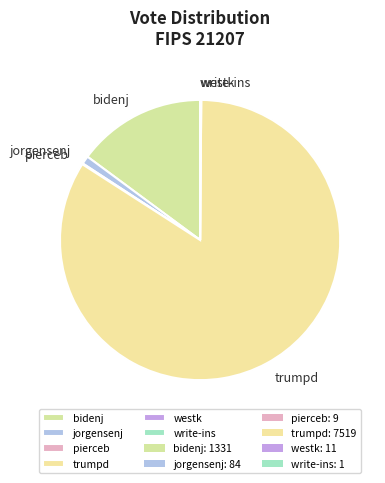

Which slice represents more than half of the pie?

trumpd